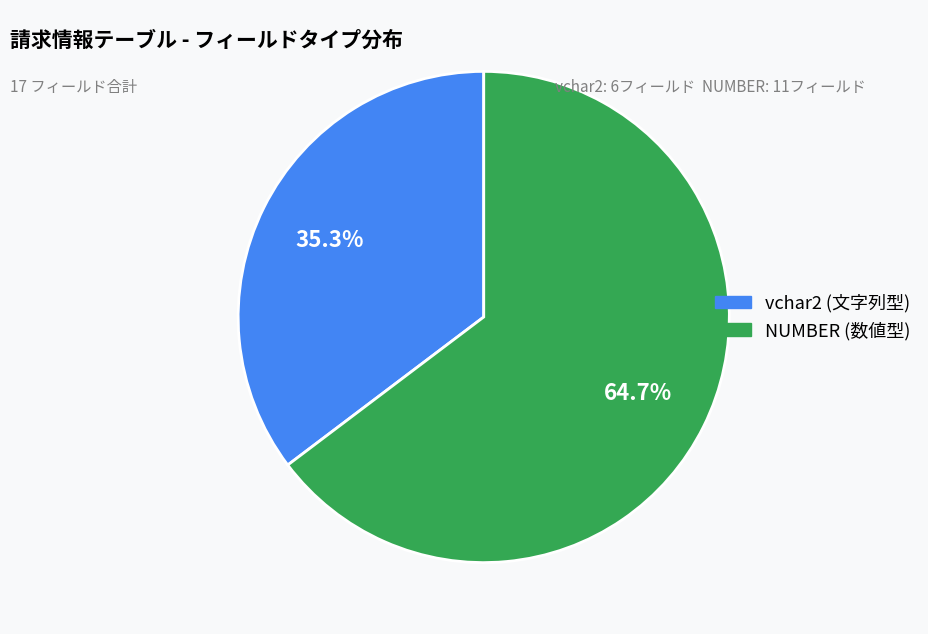

How many segments does this pie chart have?

2